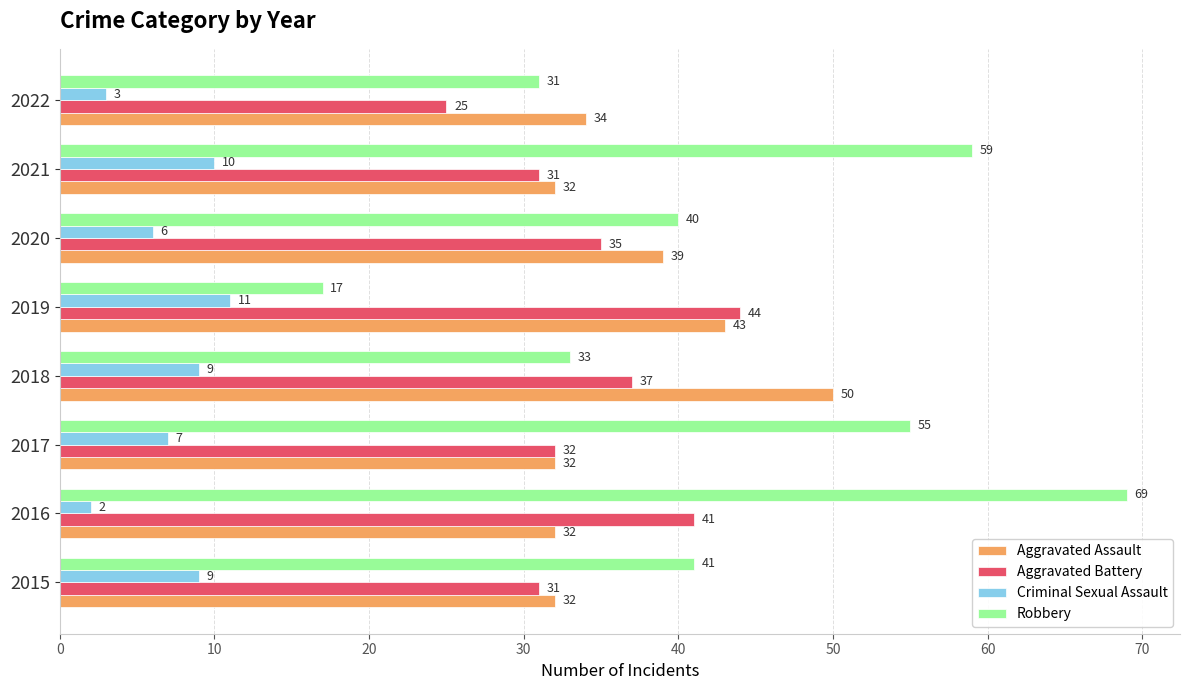

Count the Aggravated Assault values in the range 32 to 43.

7